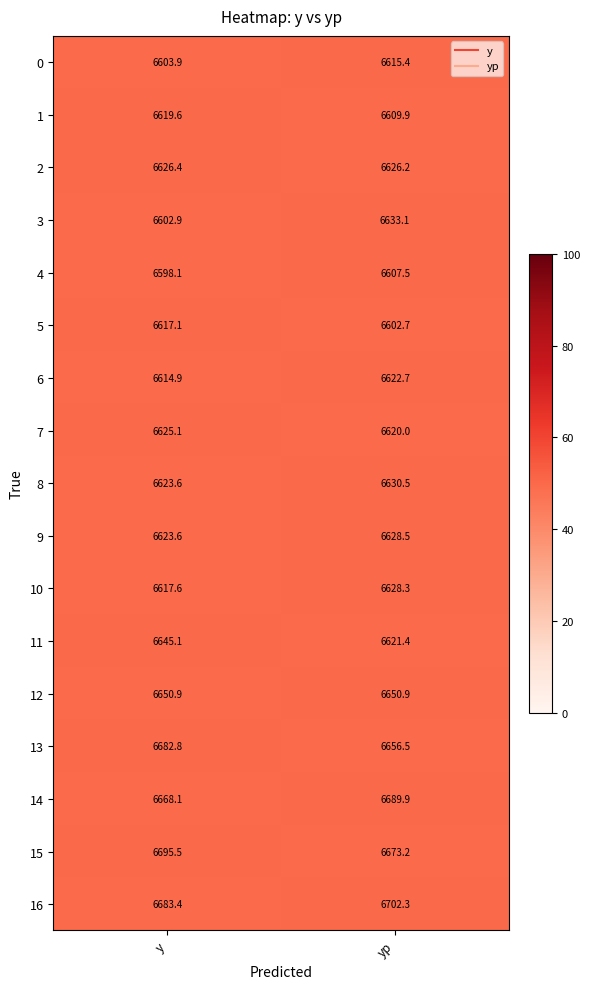

What is the difference between the maximum and minimum values in the 13 series?

26.3